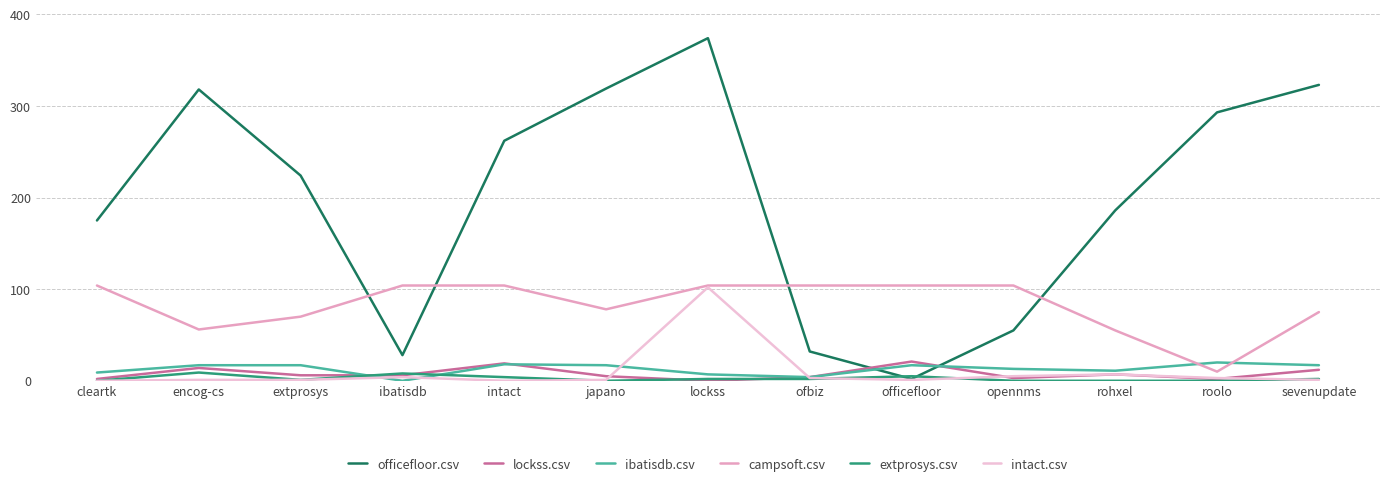

How many categories are shown in the chart?

13